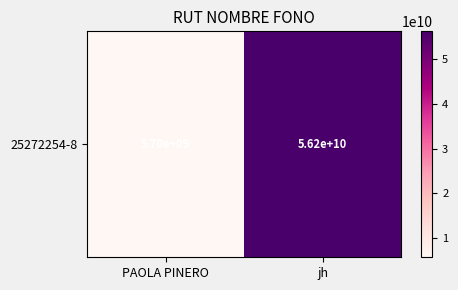

Reading right to left, transcribe all the data shown in this chart.

jh=56227517500	PAOLA PINERO=5696383712